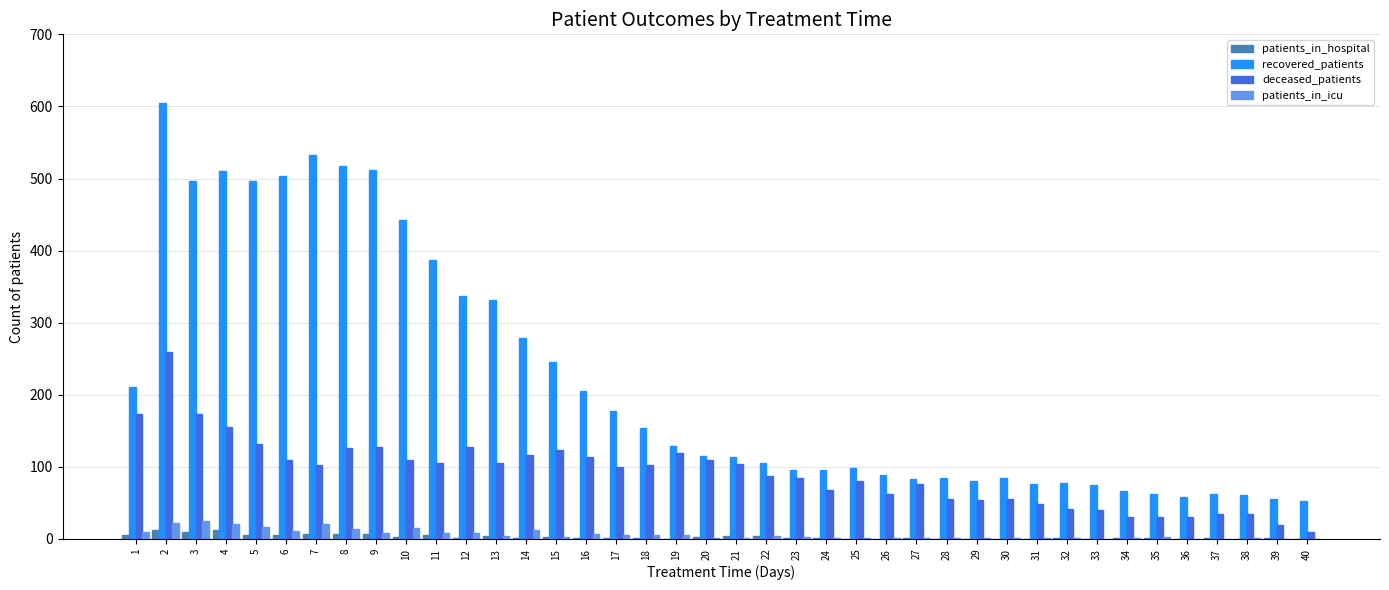

Is the value of recovered_patients at 7 greater than the value of patients_in_hospital at 17?

Yes